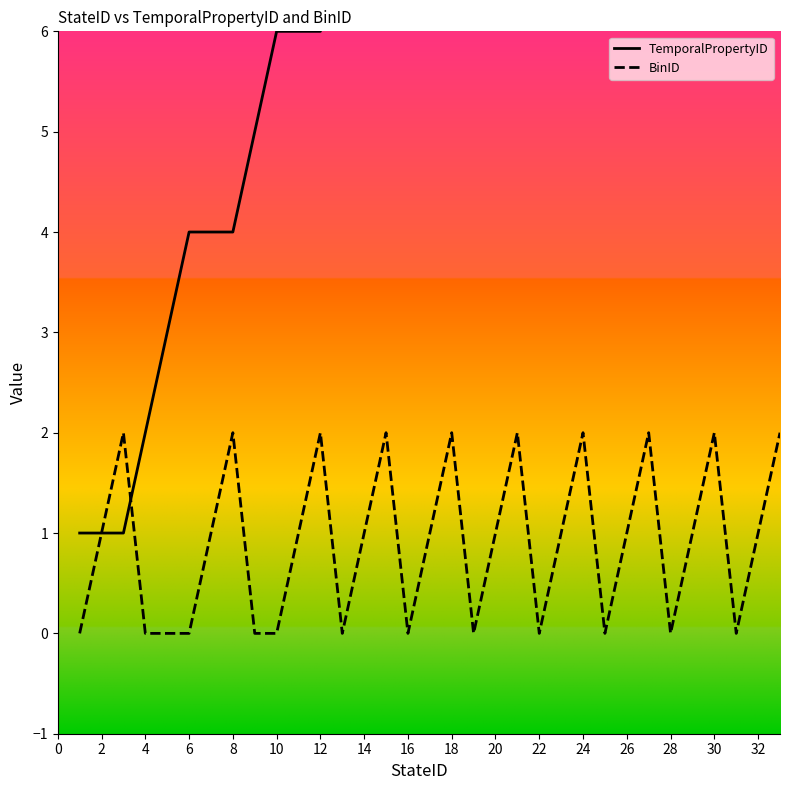

How many values in the BinID series exceed 1?

10